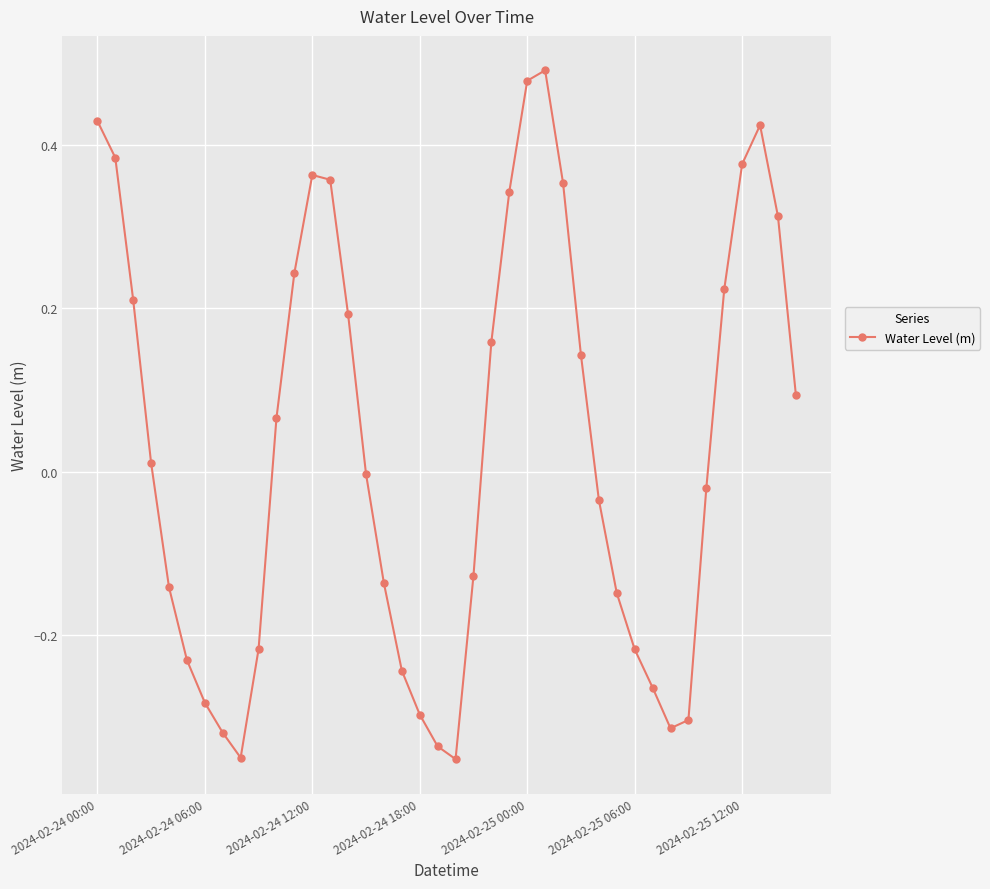

What is the difference between the maximum and minimum values?

0.8